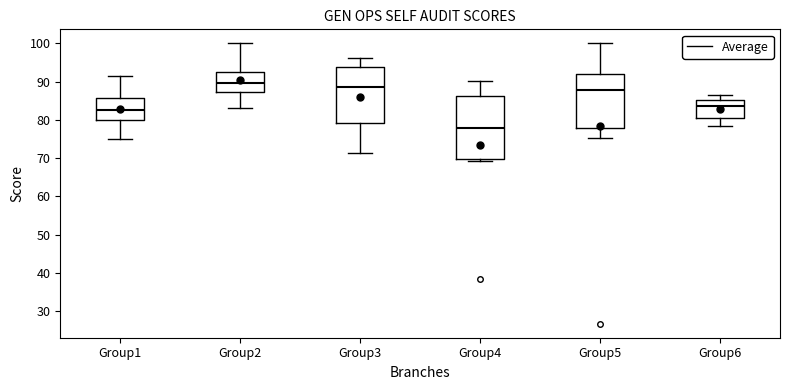

Where is the lower edge of the box for Group4 on the y-axis? The values are not printed on the chart, so give them approximately, as read against the axis.

70